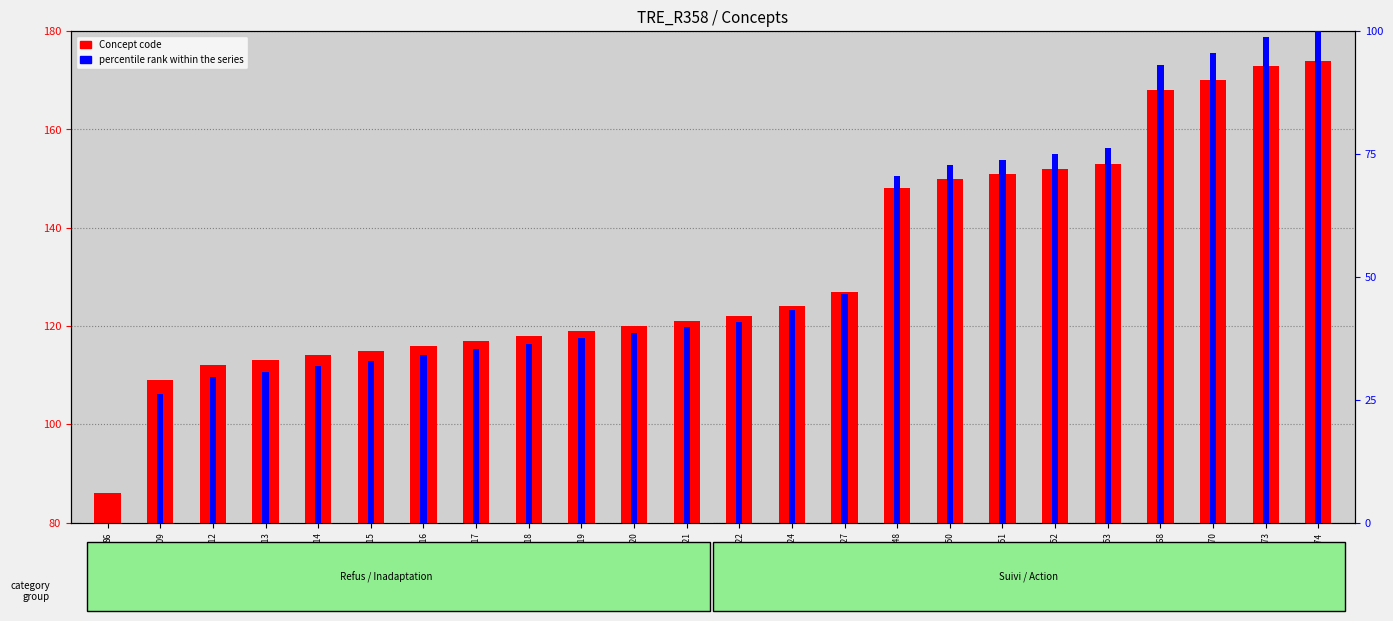

Which category has the highest value in the Concept code series?

174